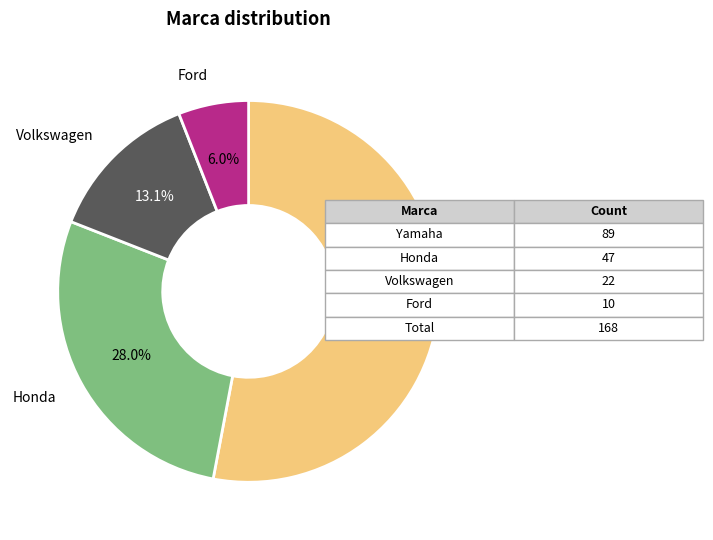

Approximately how many times larger is the value at Ford compared to Yamaha?

0.1